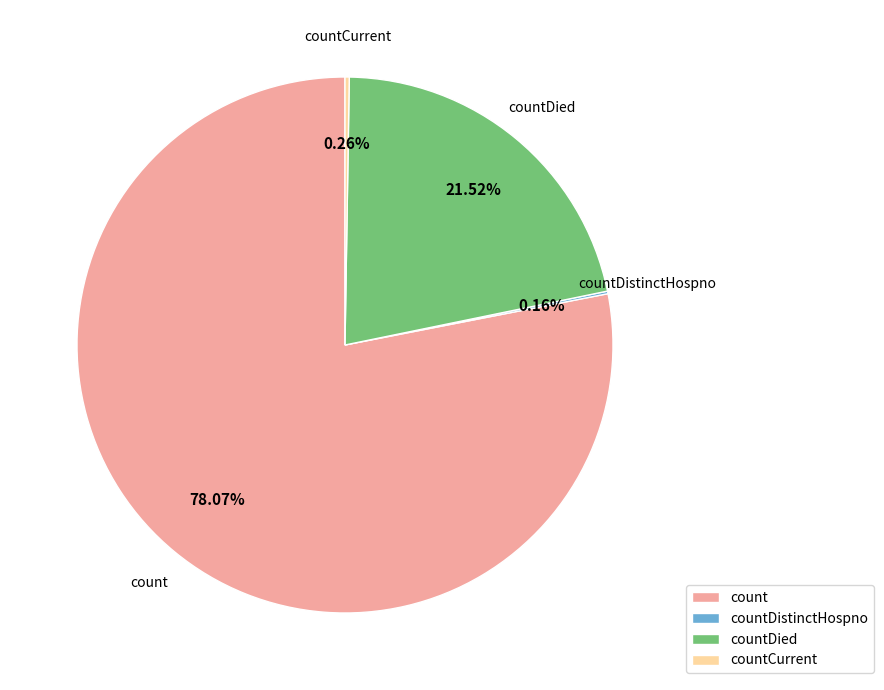

To the nearest percent, what is the average slice percentage?

25%